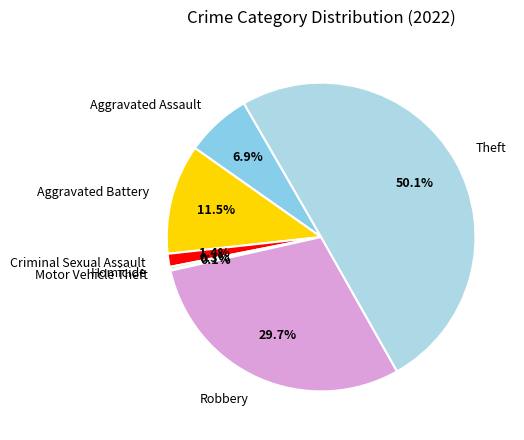

The Criminal Sexual Assault slice represents 1% of the pie. True or false?

True